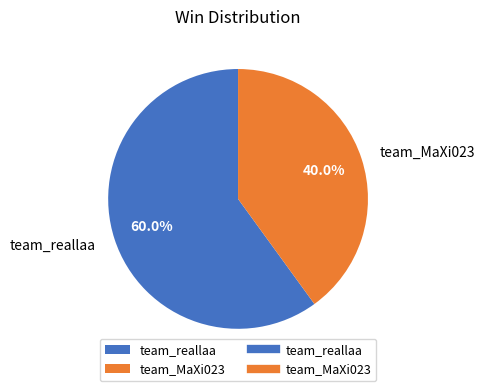

Rank the categories by value from highest to lowest.

team_reallaa, team_MaXi023